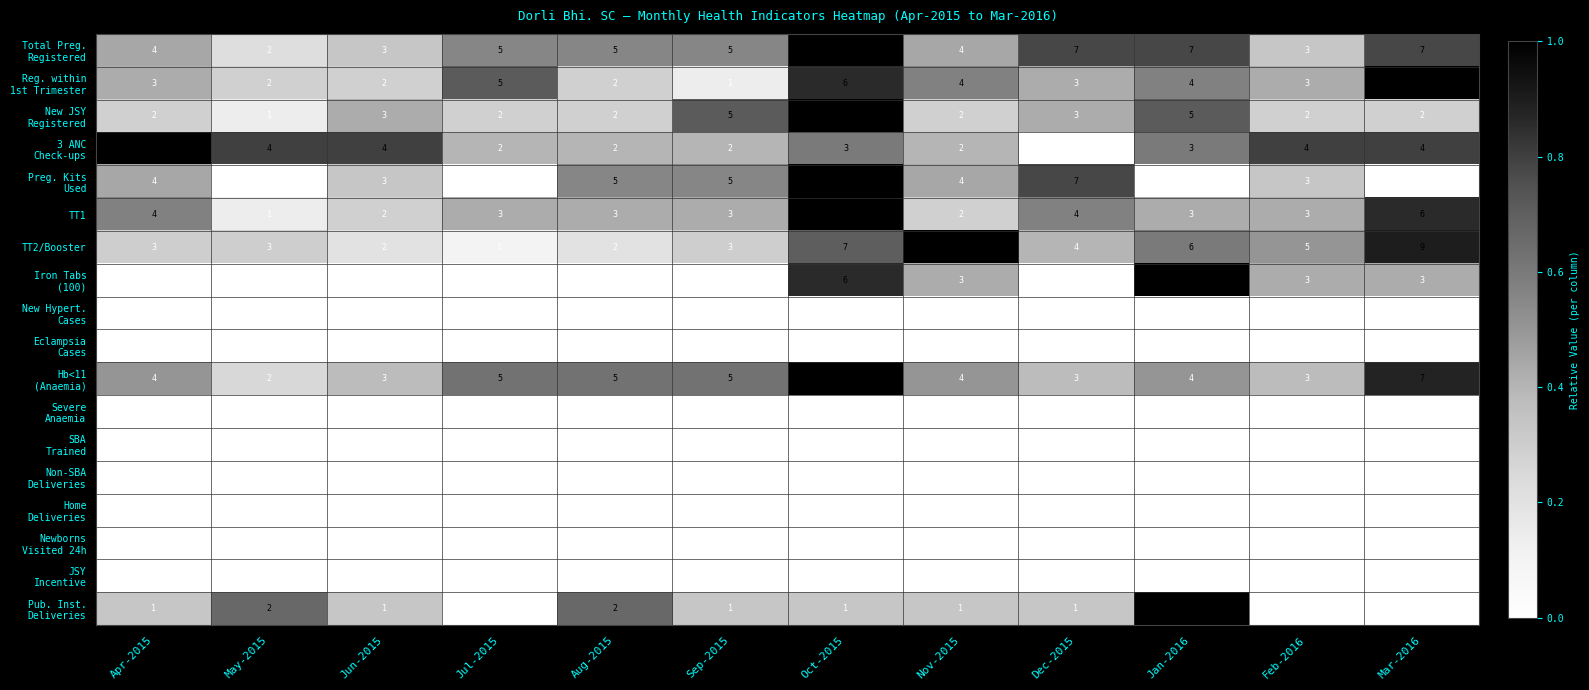

What is the spread (max minus min) of values at May-2015?

4